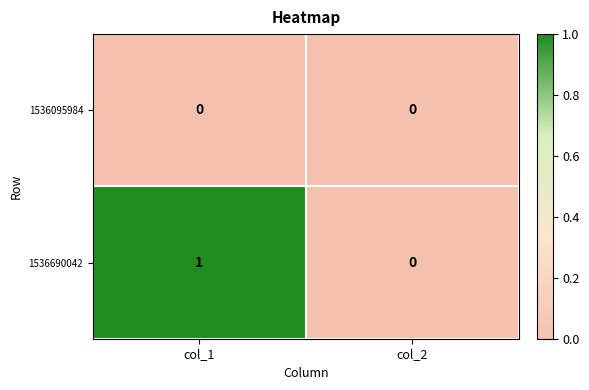

What is the spread (max minus min) of values at col_1?

1